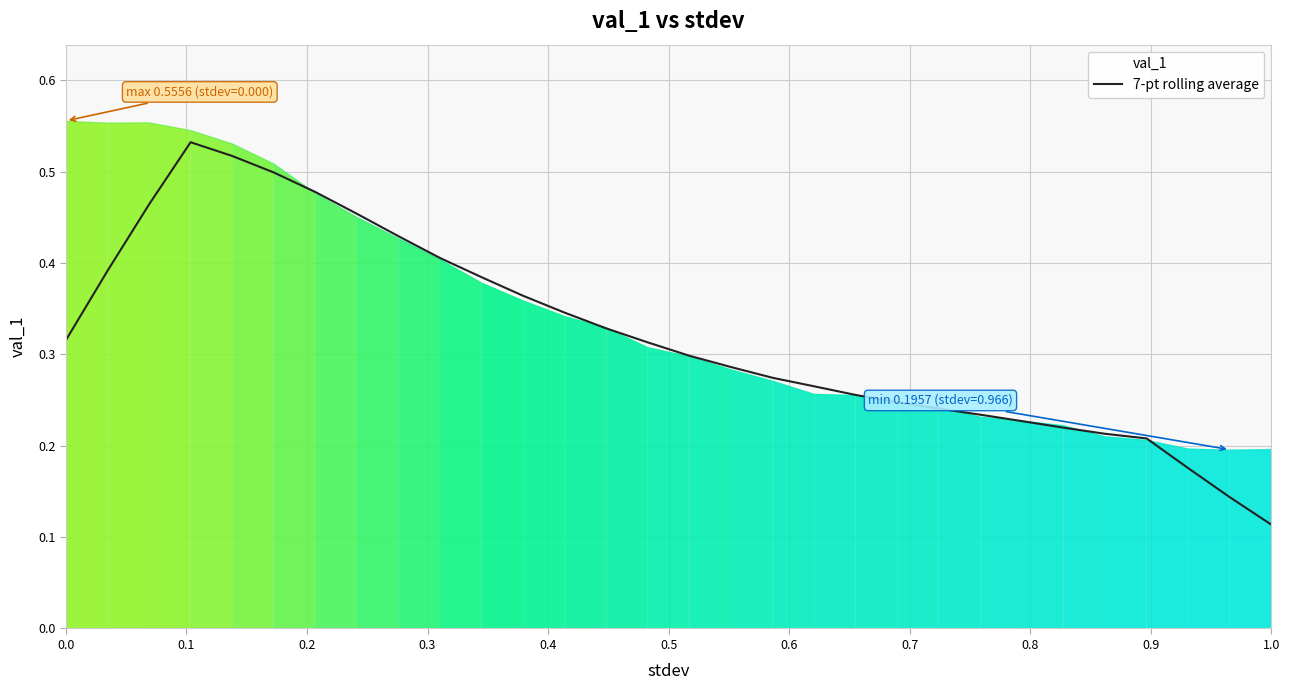

At which label is 7-pt rolling average closest to 0?

1.0